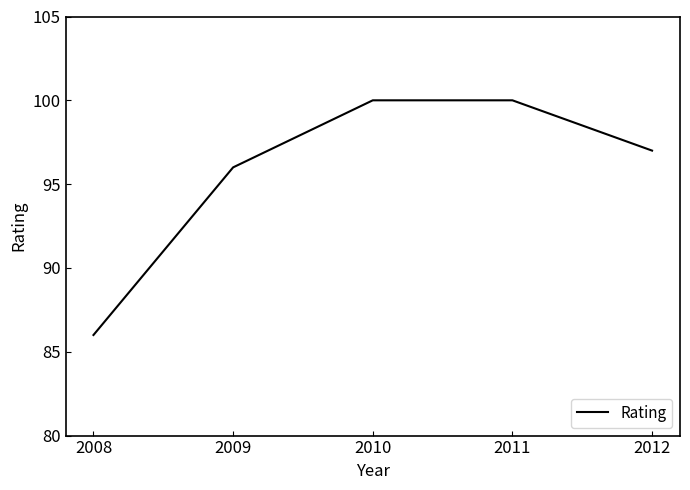

Does the chart display data point markers on the line(s)?

No